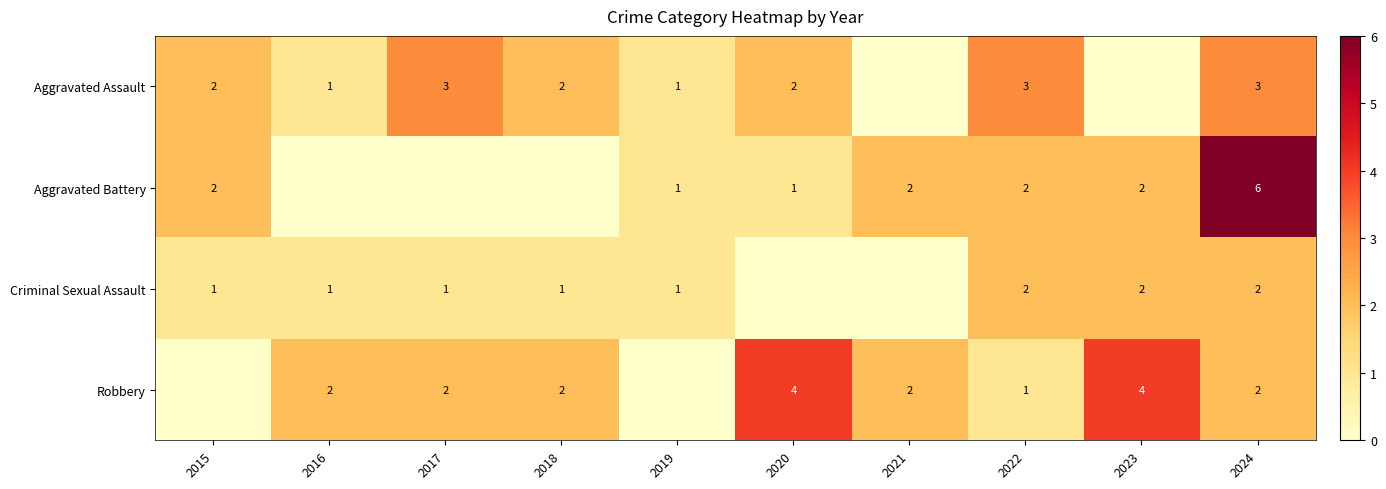

What is the maximum value shown in the chart?

6